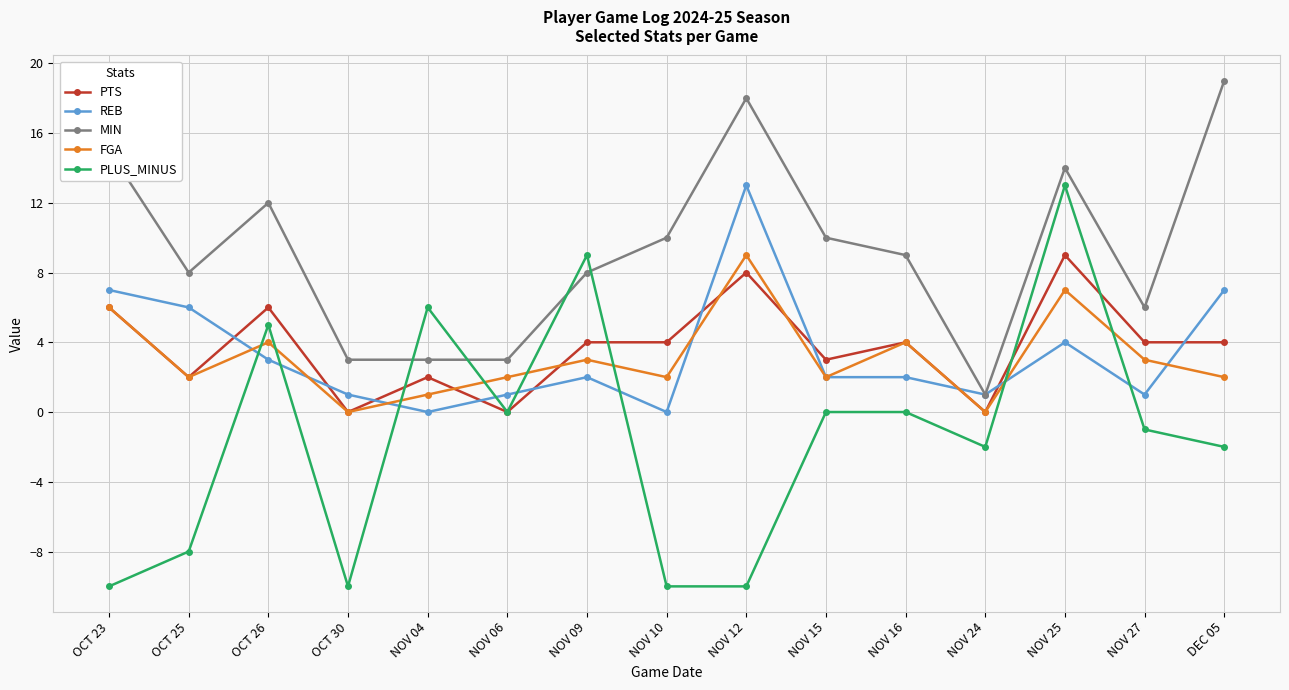

At which category is the sum across all series the highest?

NOV 25